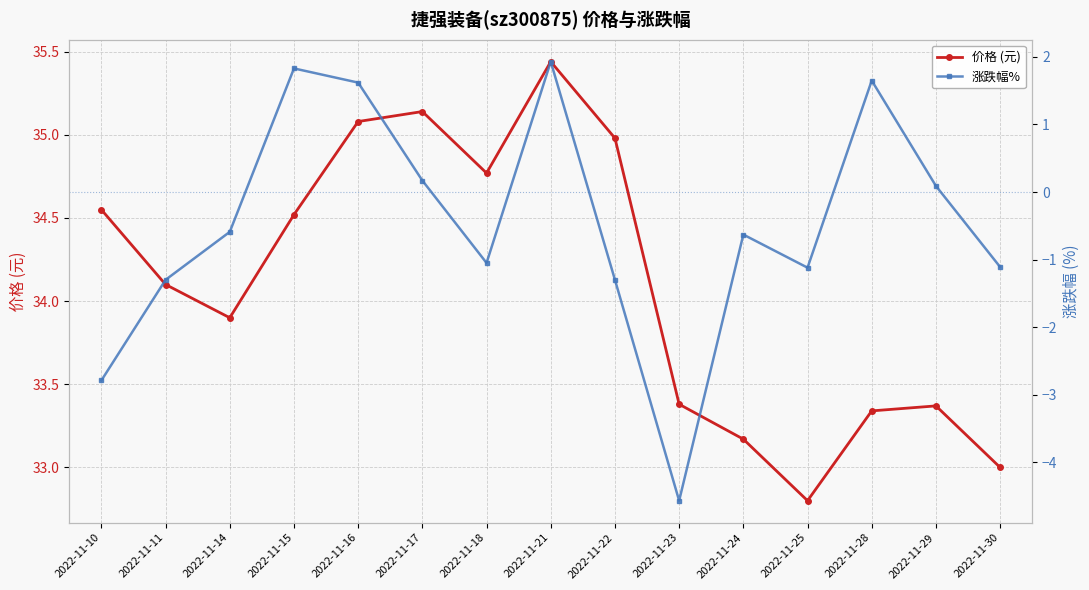

Is the value of 价格 (元) at 2022-11-22 greater than the value of 涨跌幅% at 2022-11-16?

Yes